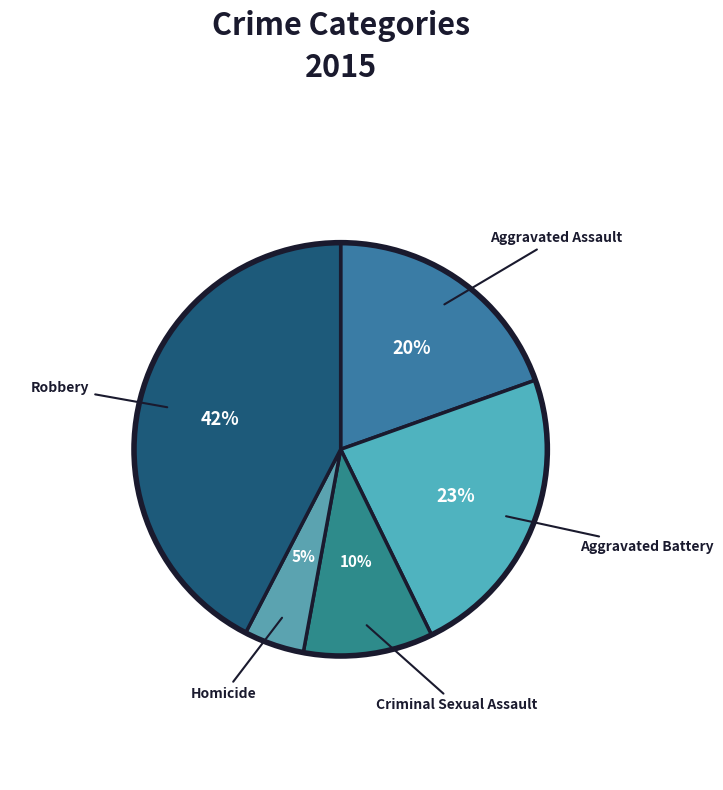

Which category has the smallest portion of the pie?

Homicide